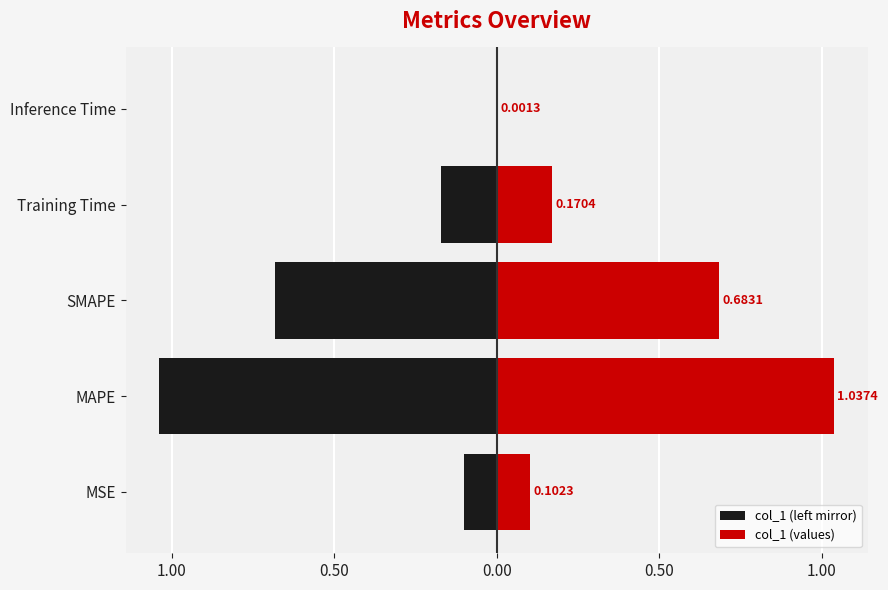

Between MSE and Inference Time, which series saw the biggest shift?

col_1 (left mirror)